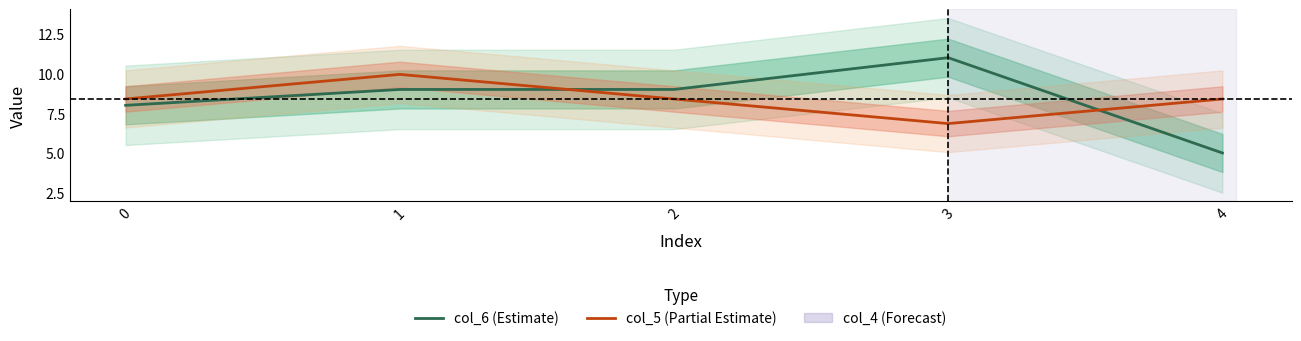

How many times do col_5 (Partial Estimate) and col_6 (Estimate) cross each other?

2